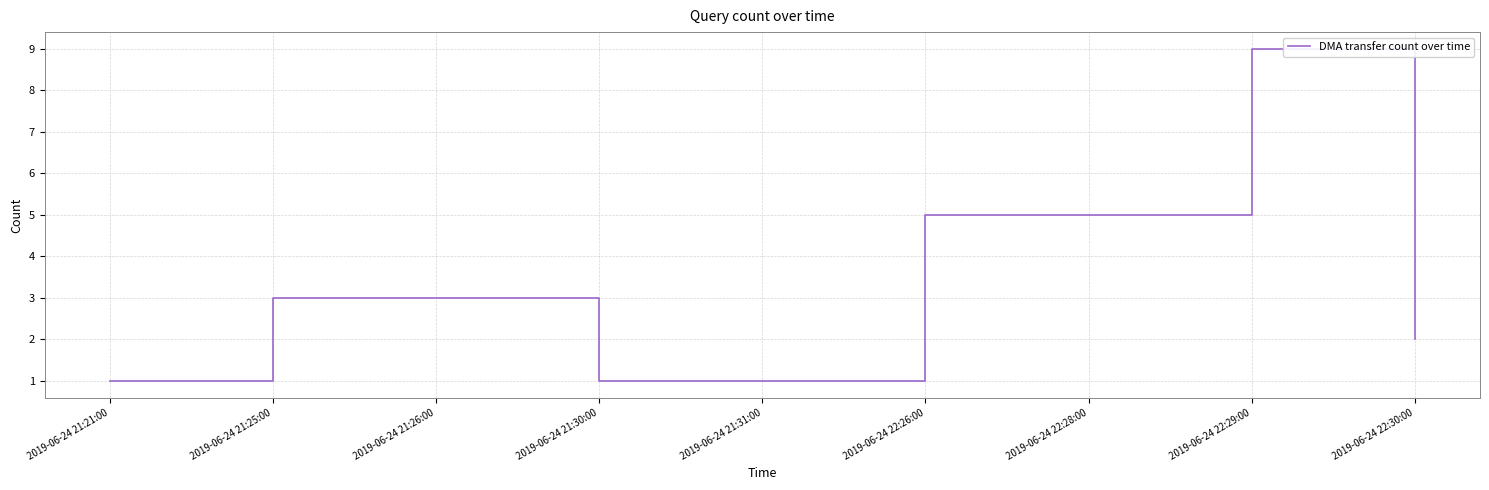

True or false: the data shows 2 at 2019-06-24 22:30:00.

True